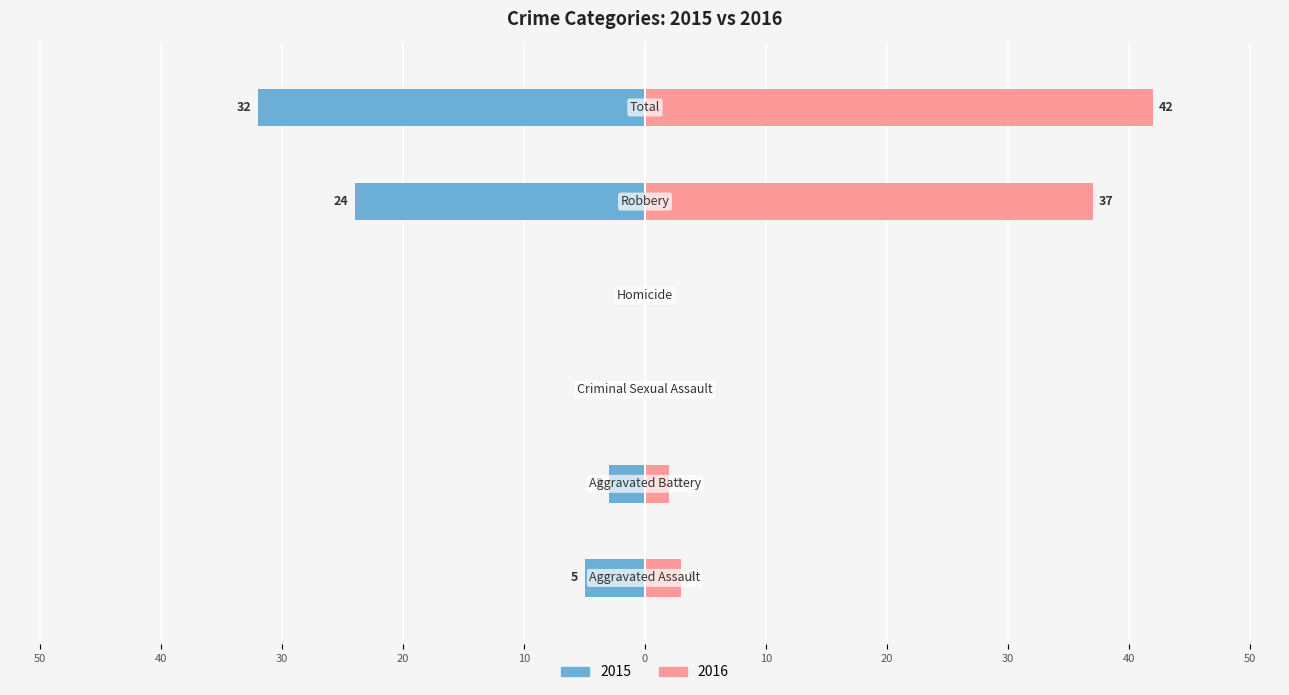

Between Aggravated Battery and Total, which series saw the biggest shift?

2016